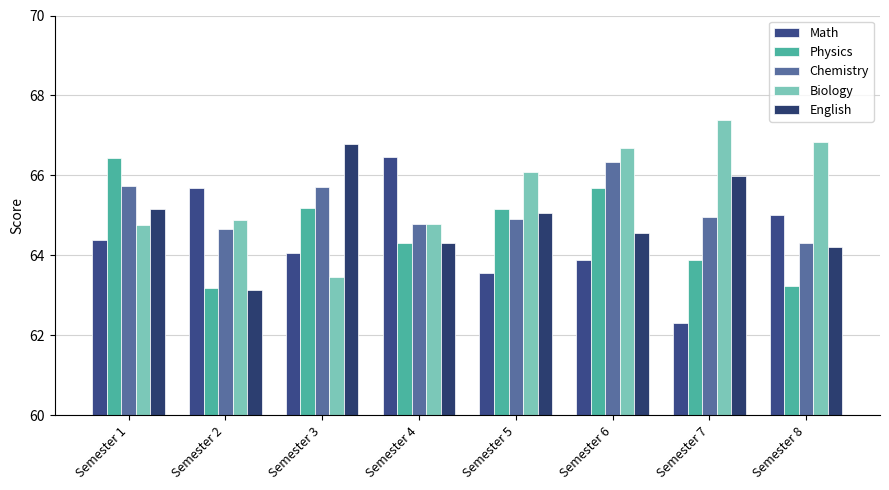

The Biology series shows 97.7 at Semester 2. True or false?

False